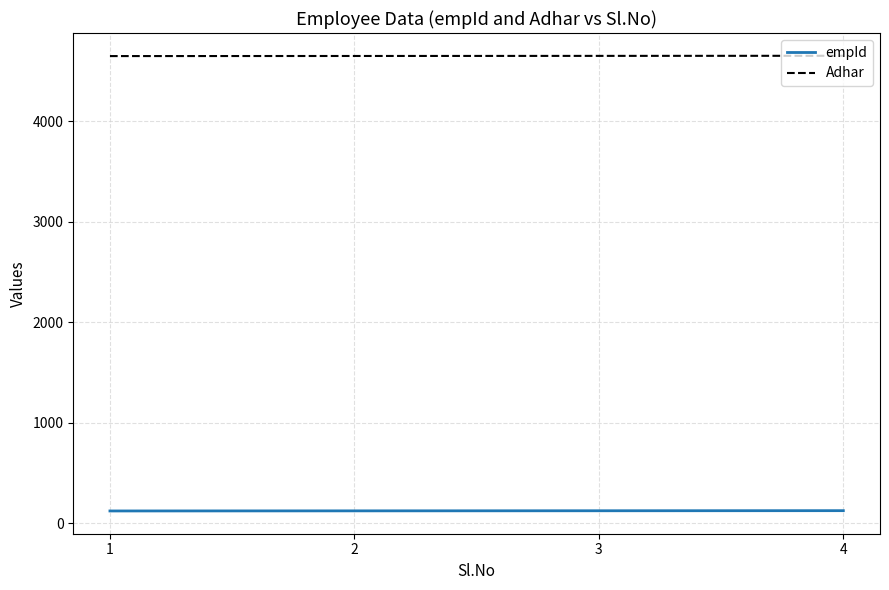

What is the total value across all series at 4?

4775